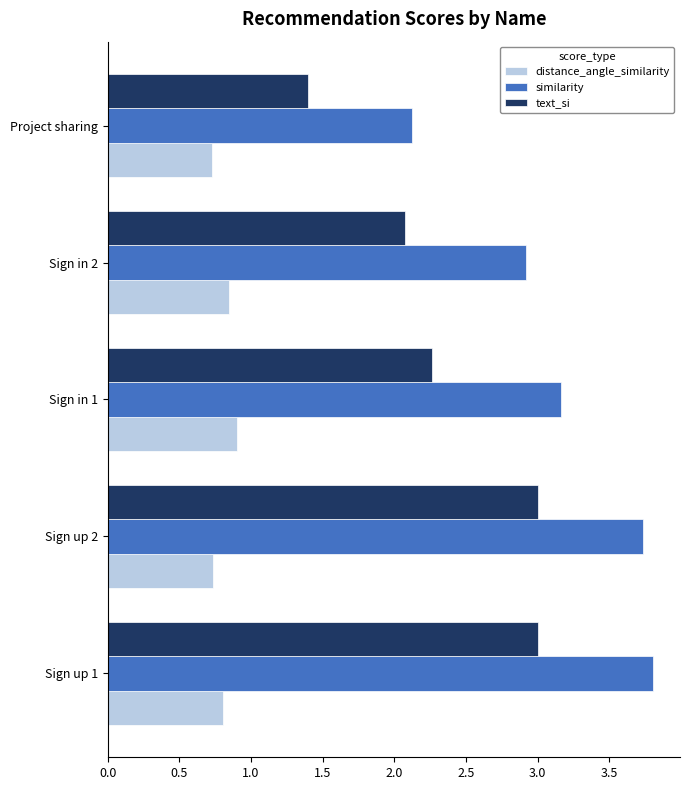

At which label is text_si closest to 2?

Sign in 2